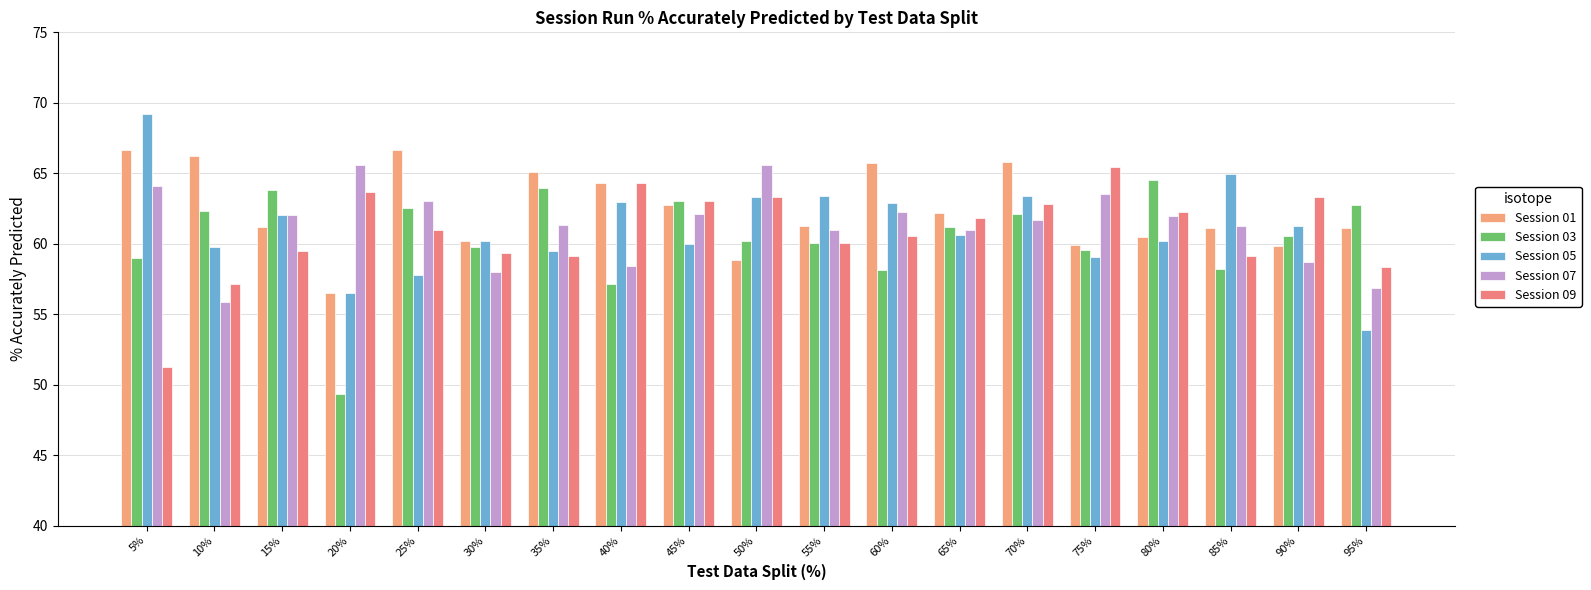

At how many categories does at least one series exceed 50?

19